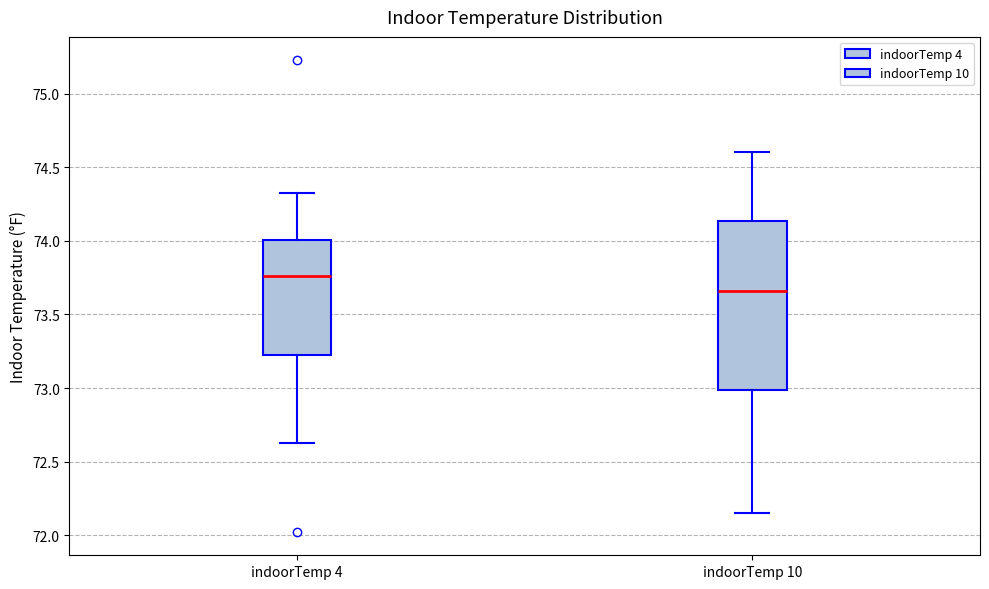

Reading left to right, read every box against the y-axis: the position of its median line, the range the box covers, and the ends of its whiskers. The values are not printed on the chart, so give them approximately, as read against the axis.

indoorTemp 4: median 73.75, box 73.25 to 74.00, whiskers 72.65 to 74.35
indoorTemp 10: median 73.65, box 73.00 to 74.15, whiskers 72.15 to 74.60